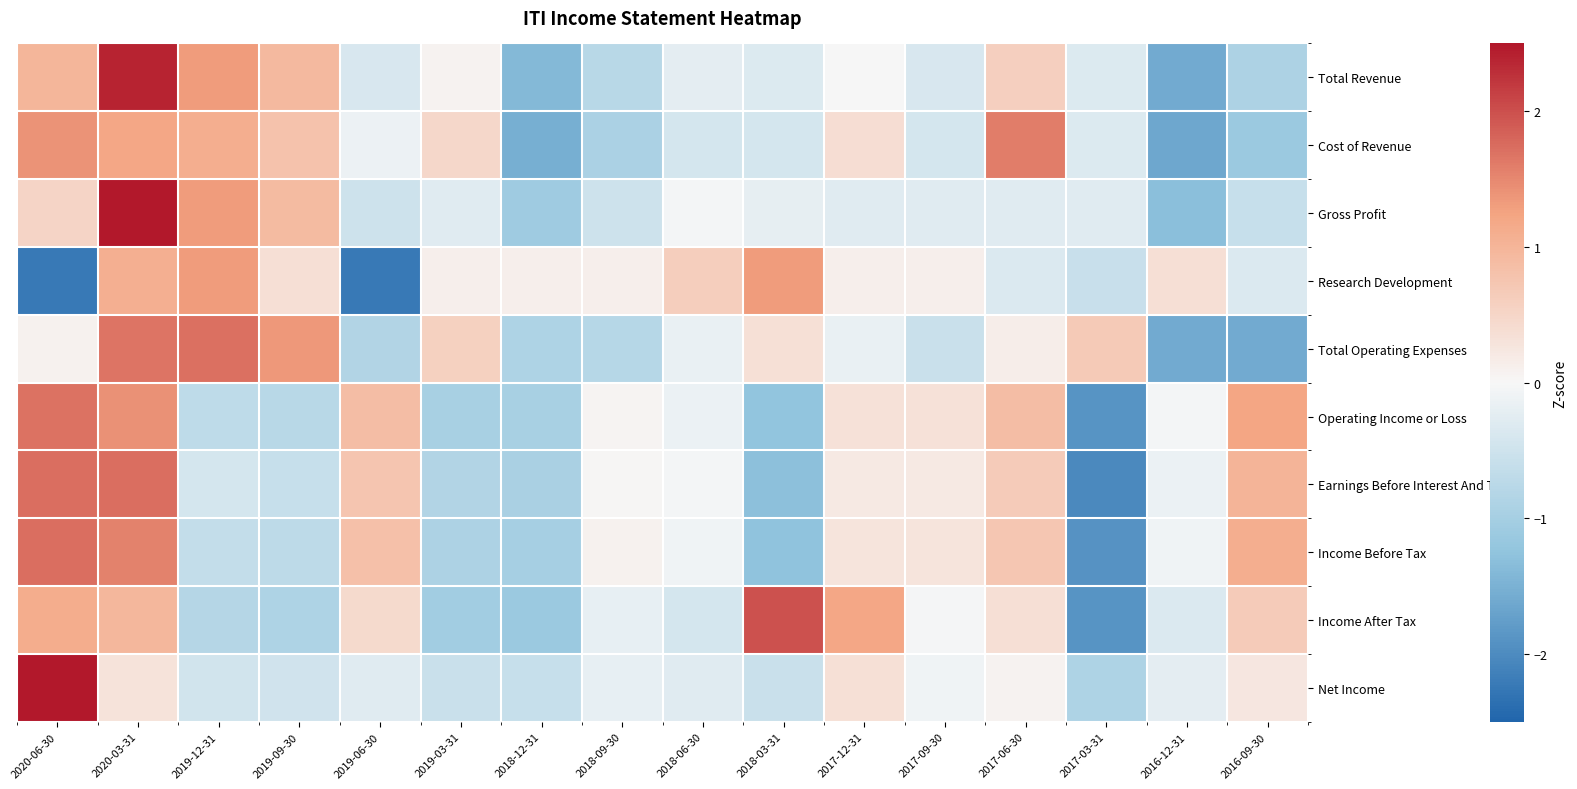

At which category is the sum across all series the highest?

2020-03-31